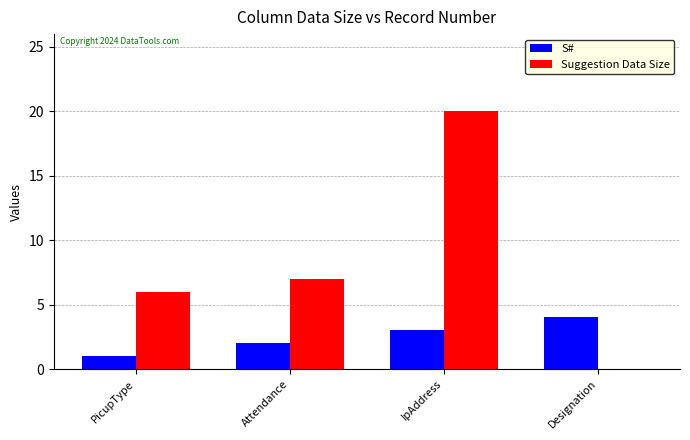

What is the difference between the S# values at Designation and PicupType?

3